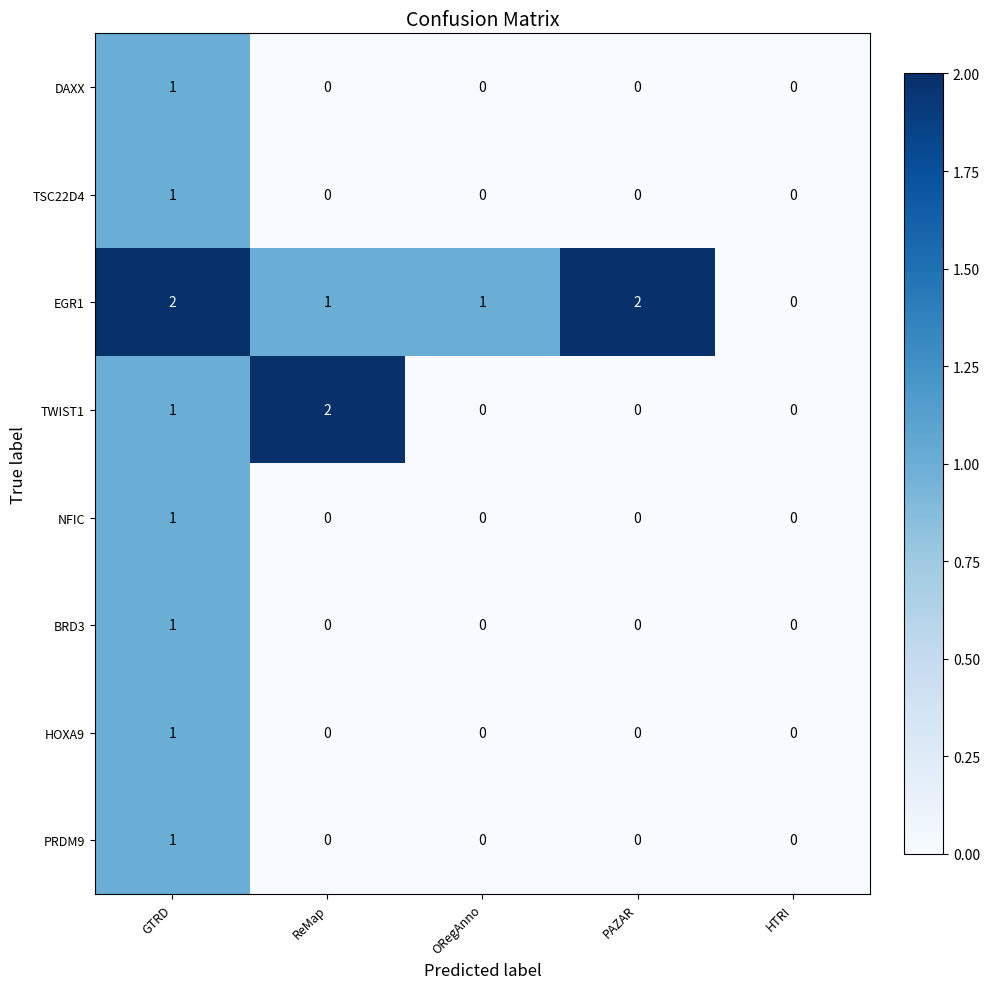

At which label does BRD3 reach its peak?

GTRD